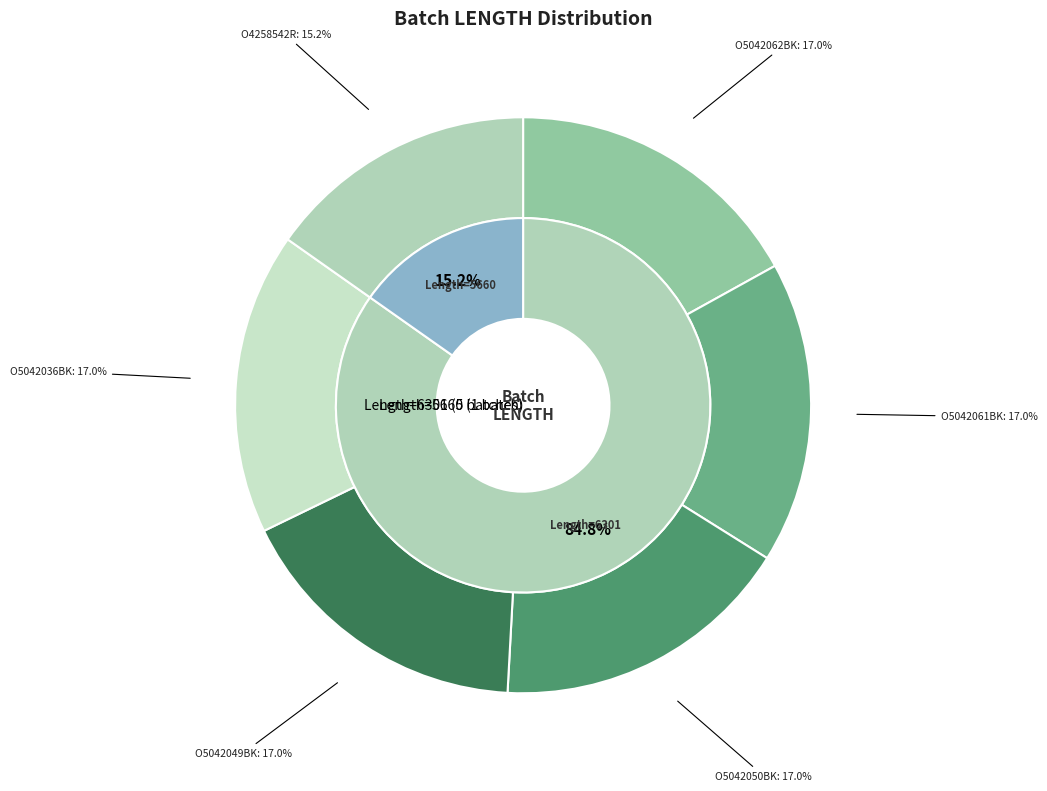

What percentage do O4258542R and O5042061BK together represent?

32.2%